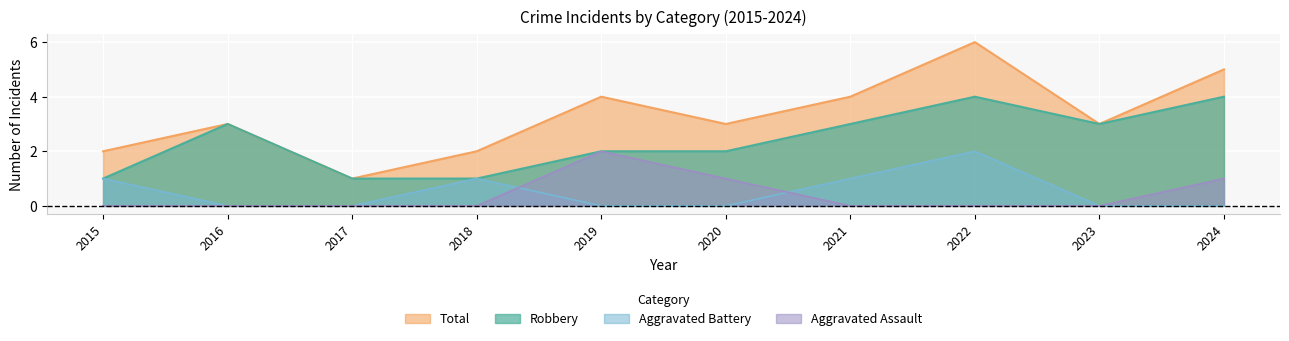

True or false: Aggravated Assault and Robbery cross at least once.

False